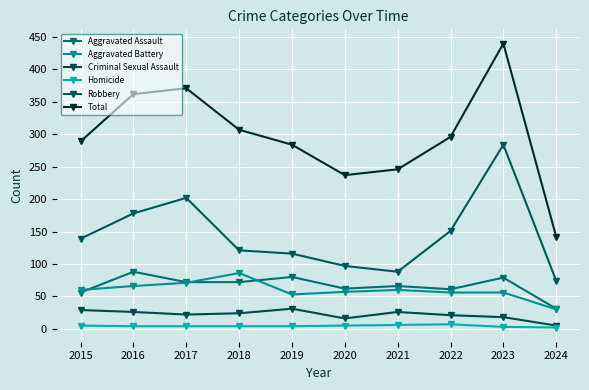

At which label is Homicide closest to 4?

2016